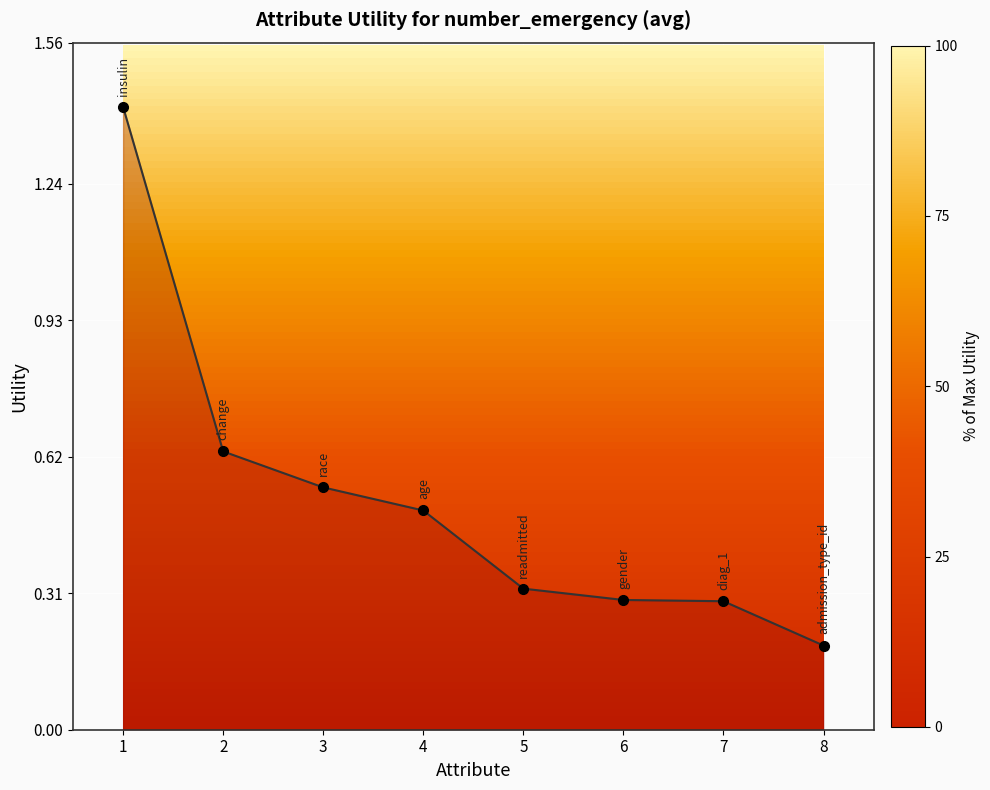

Reading left to right, transcribe all the data shown in this chart.

1=1.4	2=0.6	3=0.6	4=0.5	5=0.3	6=0.3	7=0.3	8=0.2